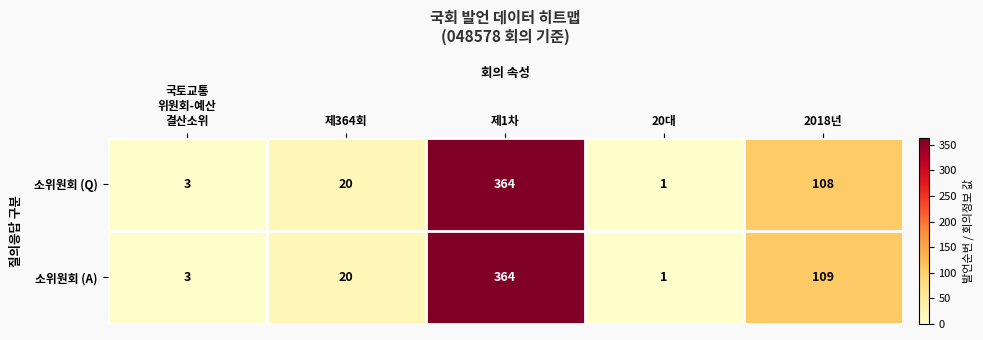

How many distinct data groups are displayed?

2